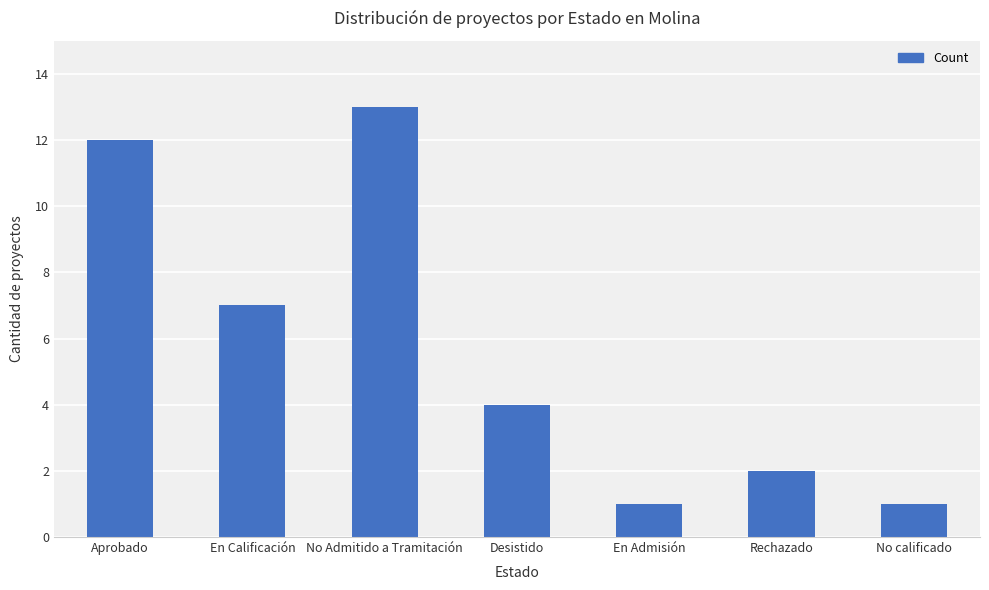

What is the maximum value shown in the chart?

13